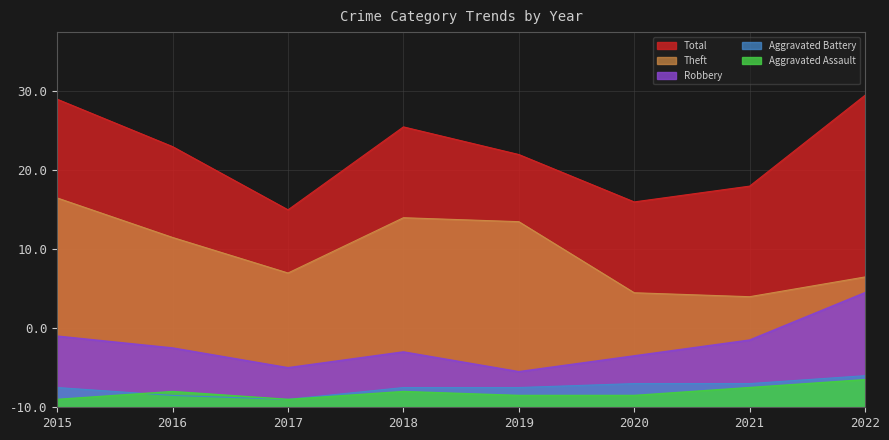

Between 2018 and 2022, which is larger?

2018